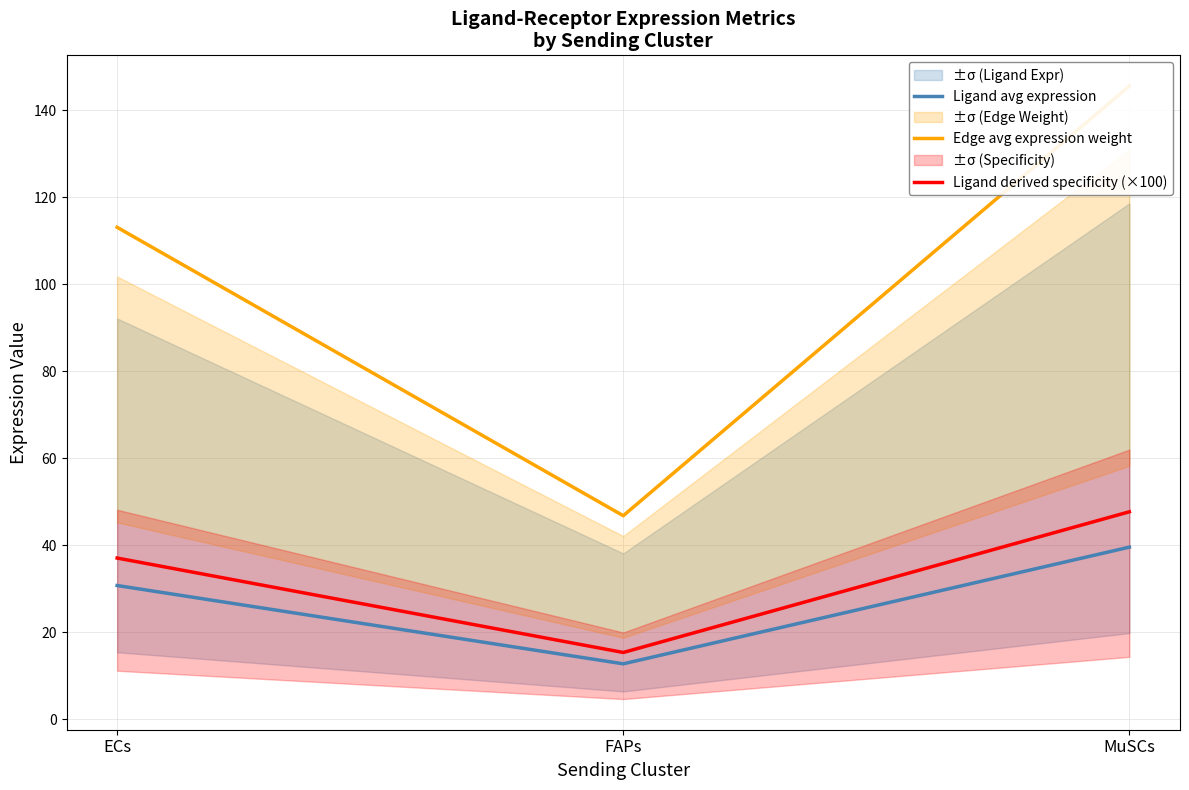

What is the label of the 2nd point from the left?

FAPs